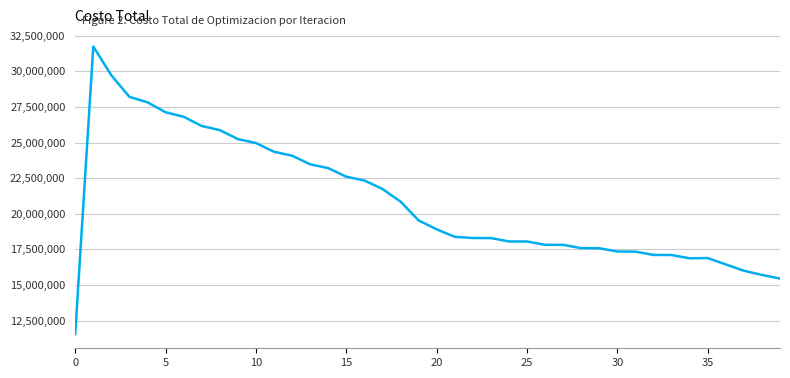

What is the minimum value shown in the chart?

11568294.3